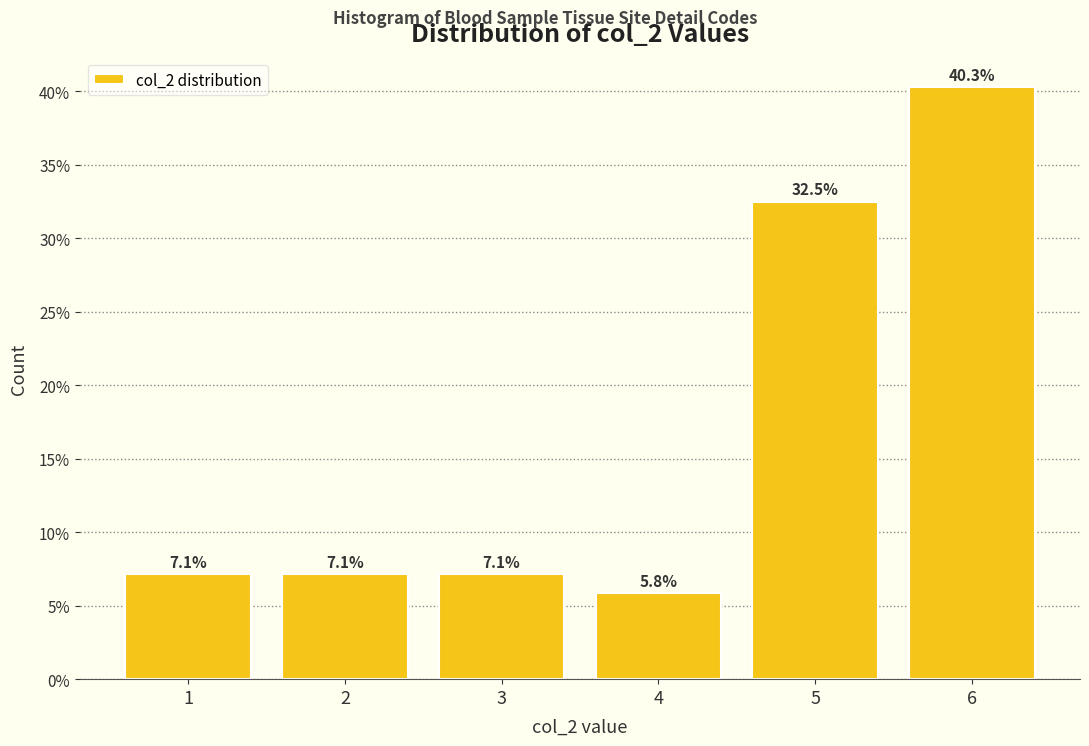

Reading left to right, list every bar in this chart as the range it spans on the x-axis followed by its height.

0.5 to 1.5: 7.1
1.5 to 2.5: 7.1
2.5 to 3.5: 7.1
3.5 to 4.5: 5.8
4.5 to 5.5: 32.5
5.5 to 6.5: 40.3